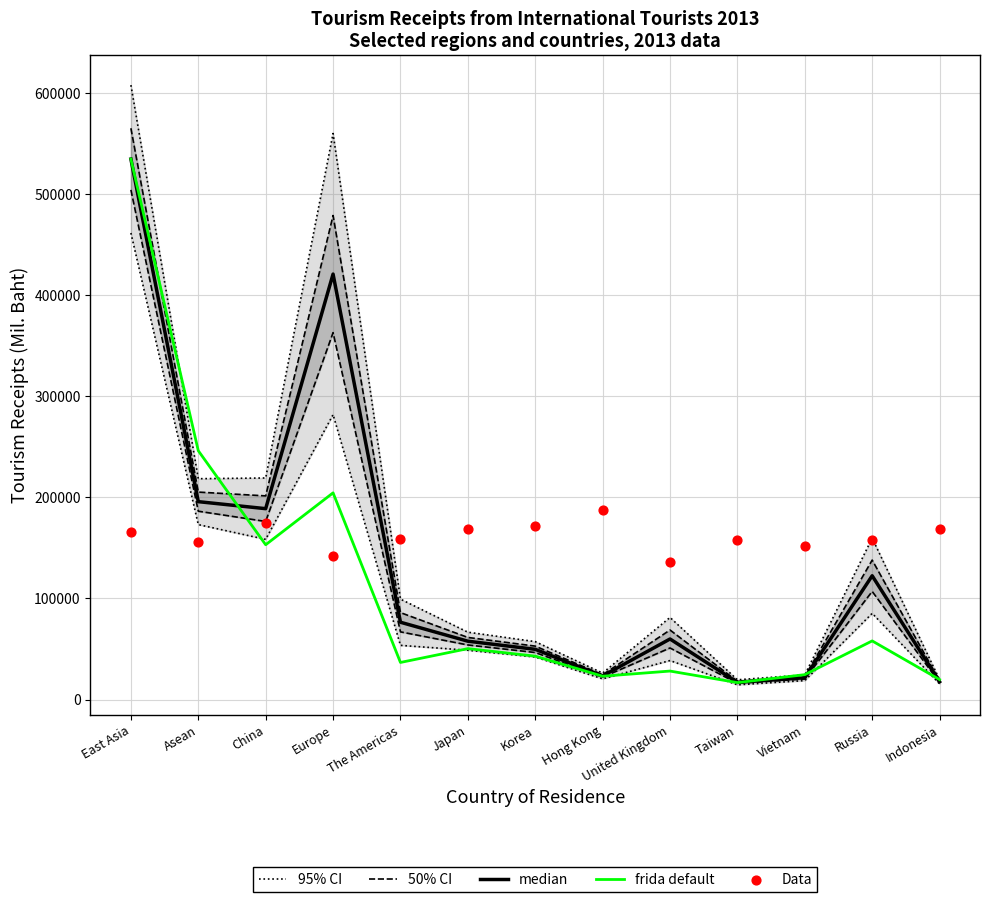

Which series has the largest total across all categories?

95% CI